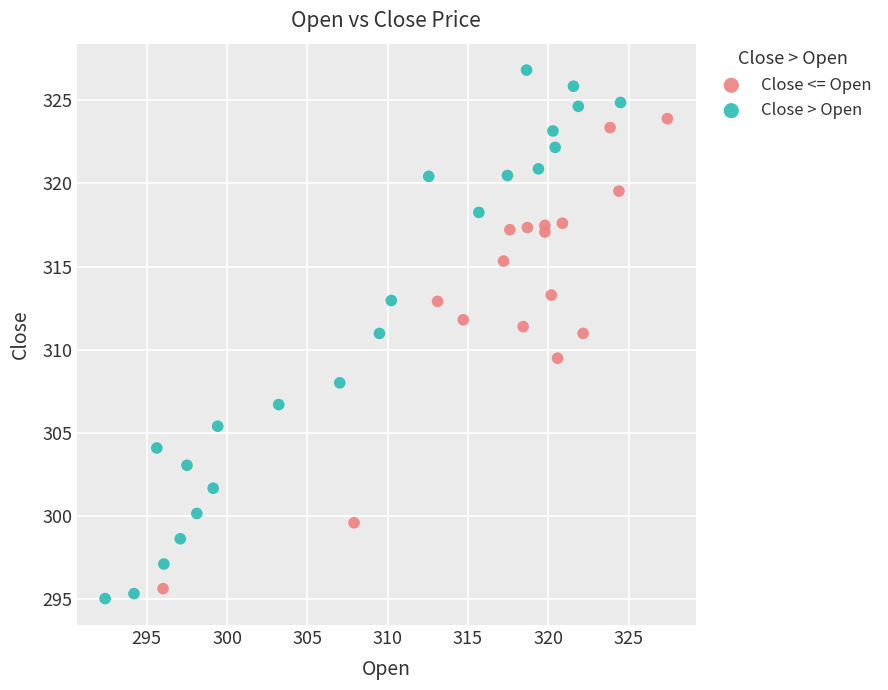

Which series reaches the maximum Y coordinate?

Close > Open